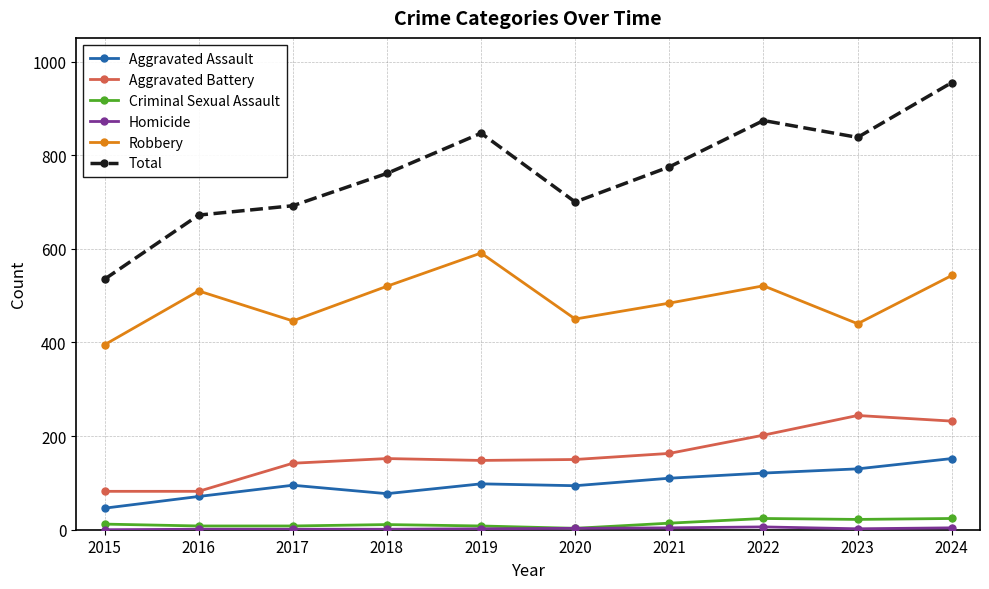

What is the value of the Robbery point at the 7th from the left?

484